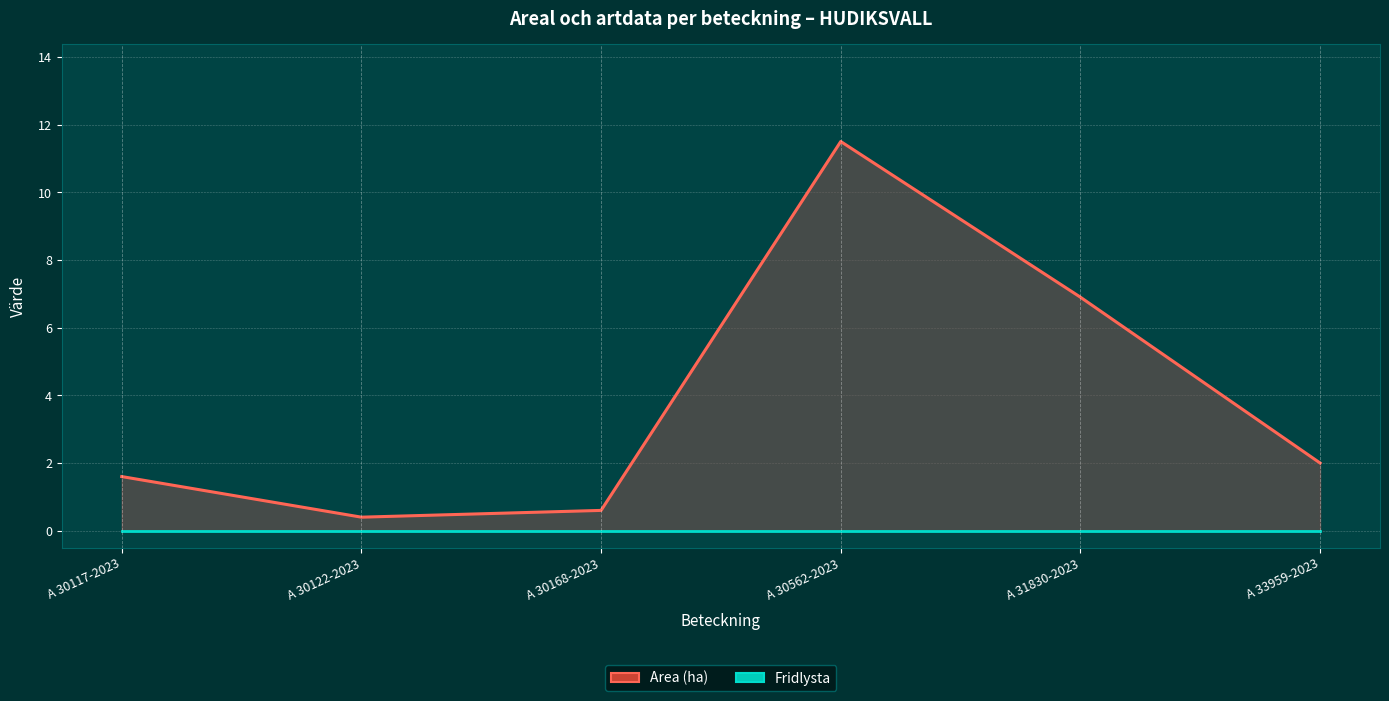

What is the average value of the Area (ha) series?

3.8